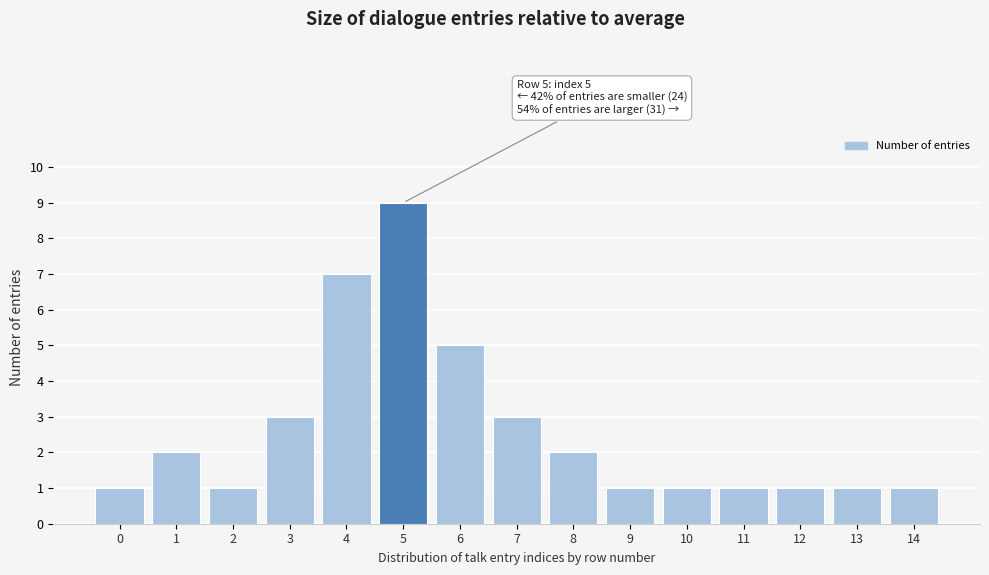

Reading left to right, extract all data points from this chart.

1	2	1	3	7	9	5	3	2	1	1	1	1	1	1